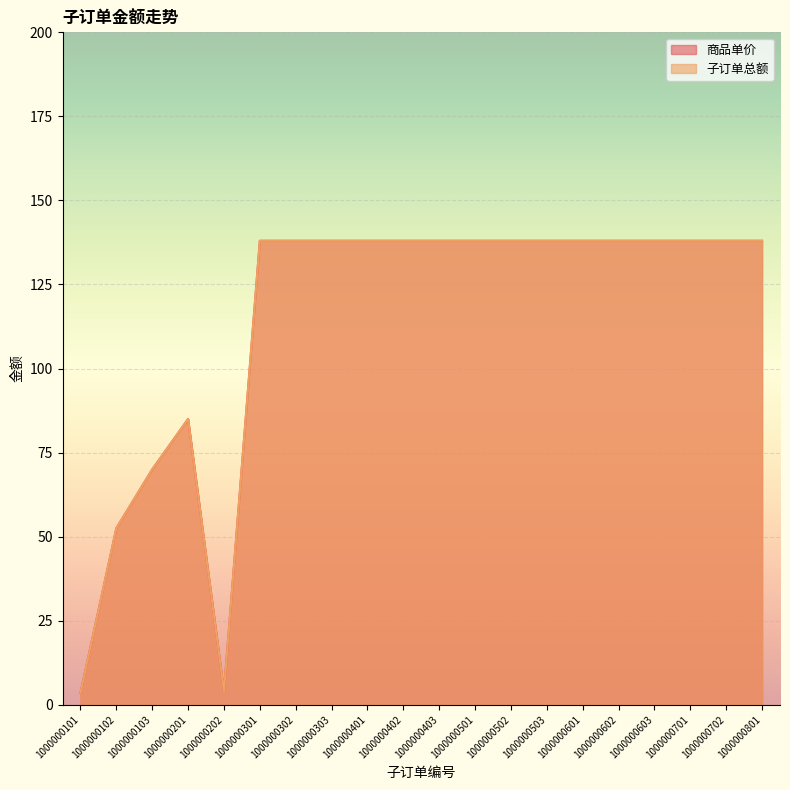

The value of 商品单价 at 1000000701 is 138.0. True or false?

True